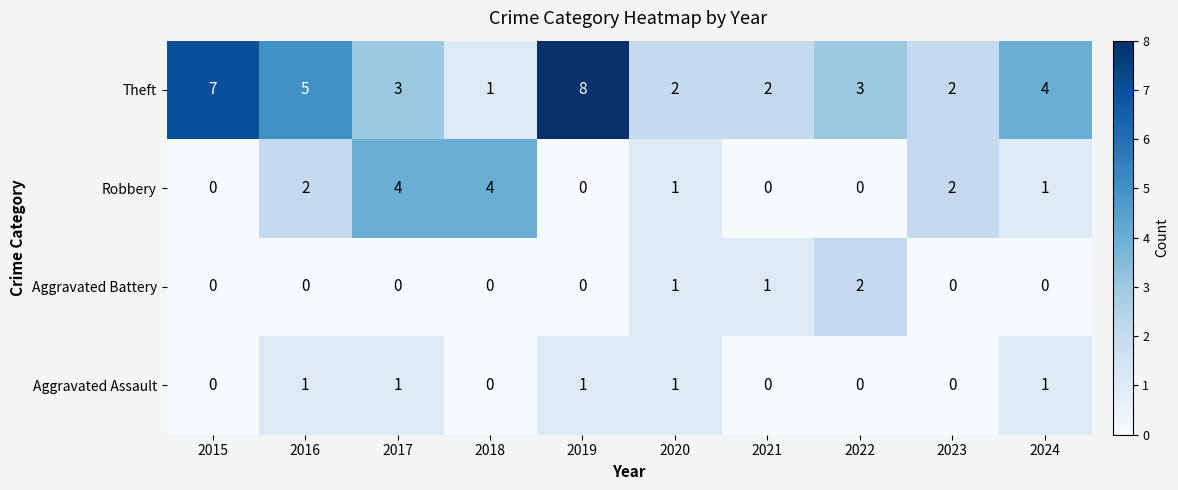

List the series in order of their peak value, highest first.

Theft, Robbery, Aggravated Battery, Aggravated Assault